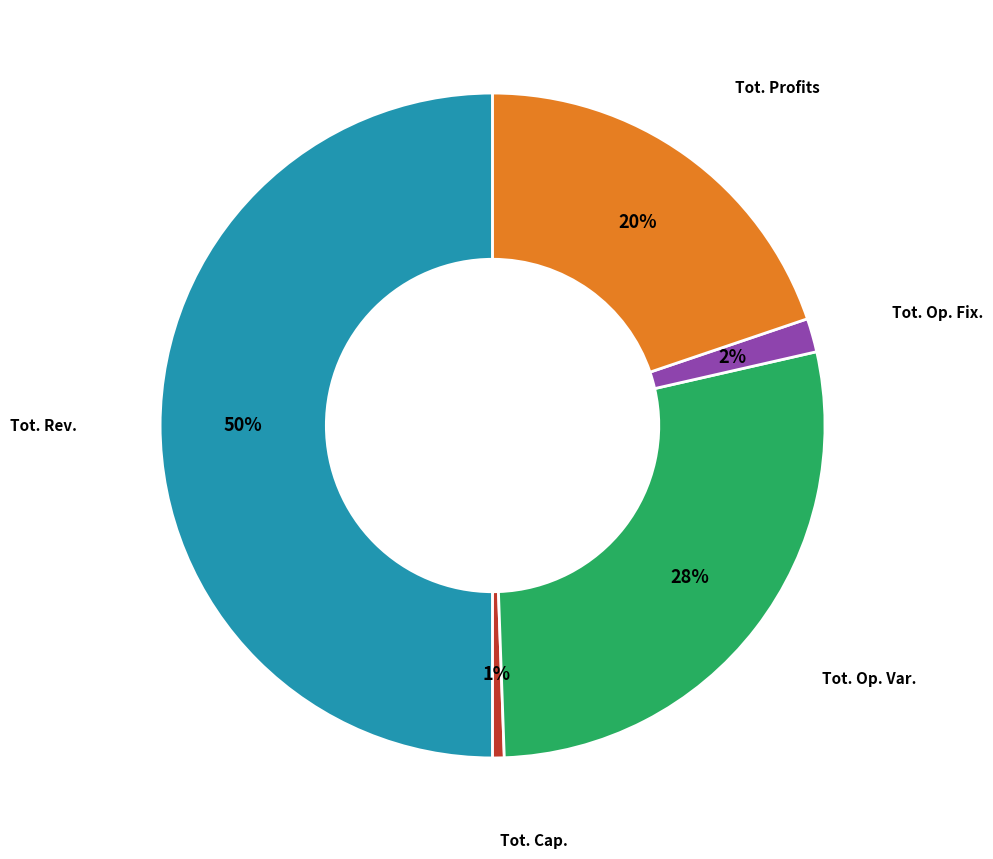

True or false: Tot. Op. Var. accounts for 28% of the total.

True